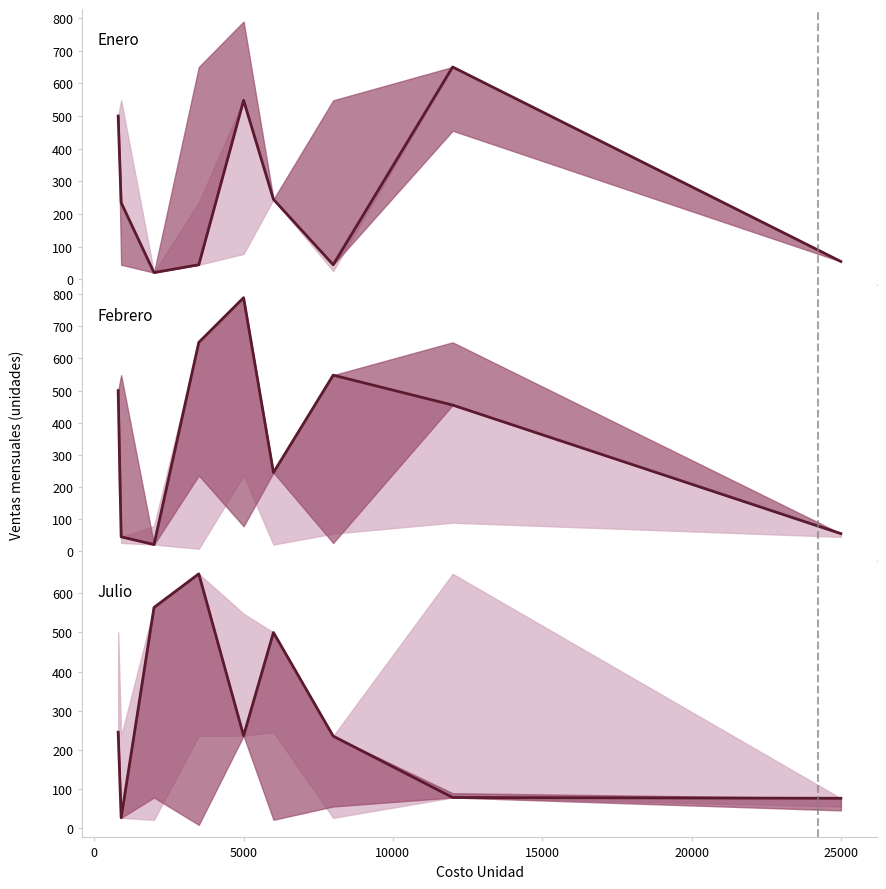

List the series in order of their overall mean, highest first.

Febrero, Julio, Enero